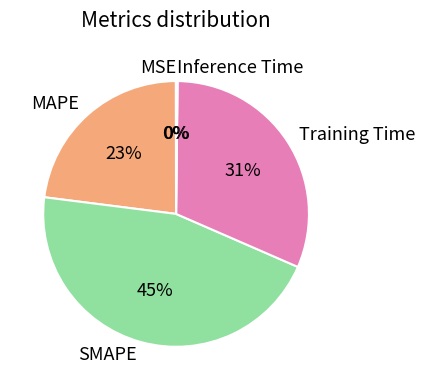

Which category has the biggest portion of the pie?

SMAPE